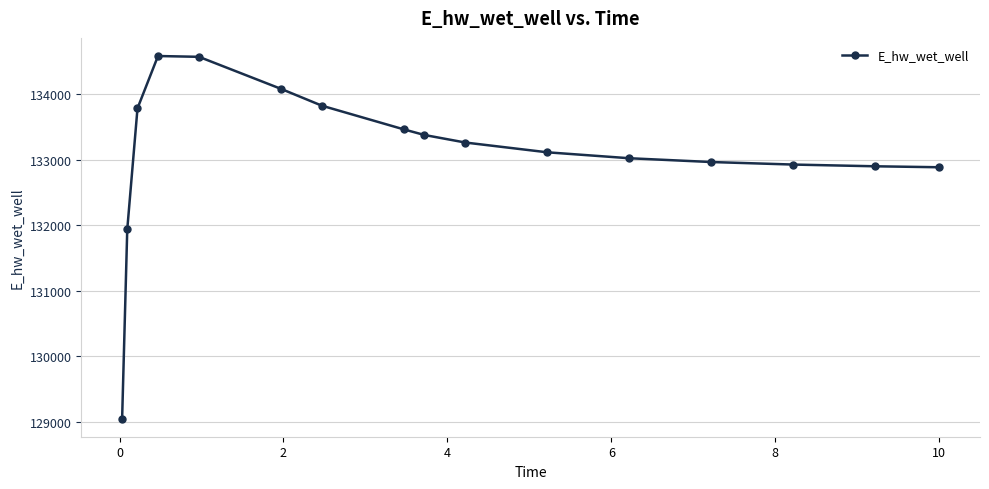

What is the average value?

133109.5